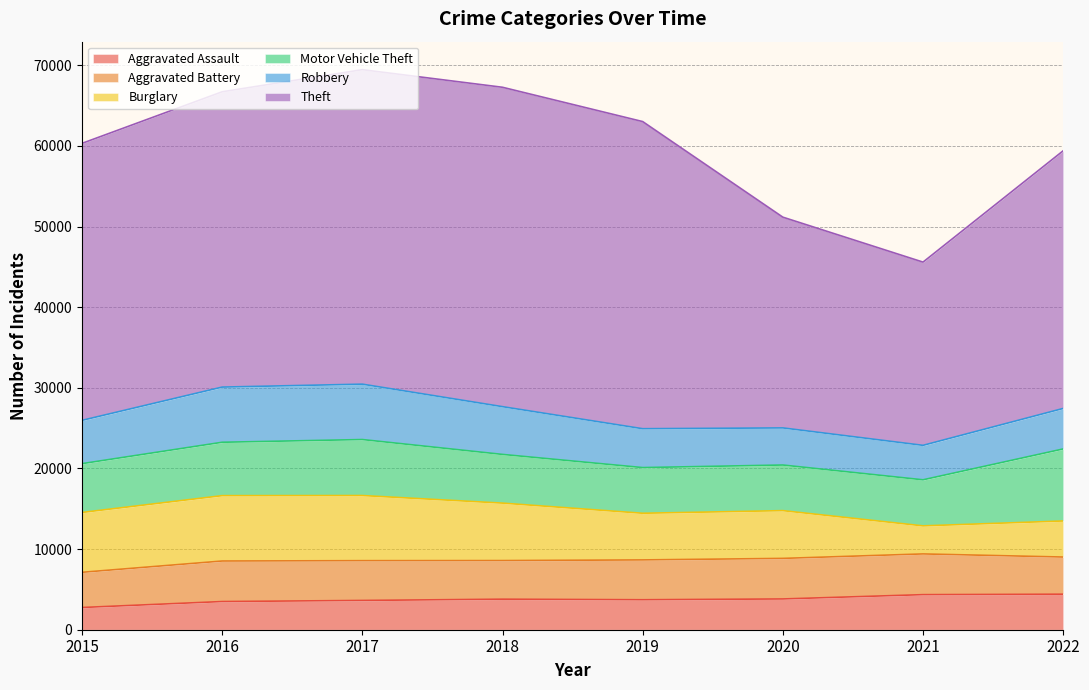

How many lines are shown in the chart?

6